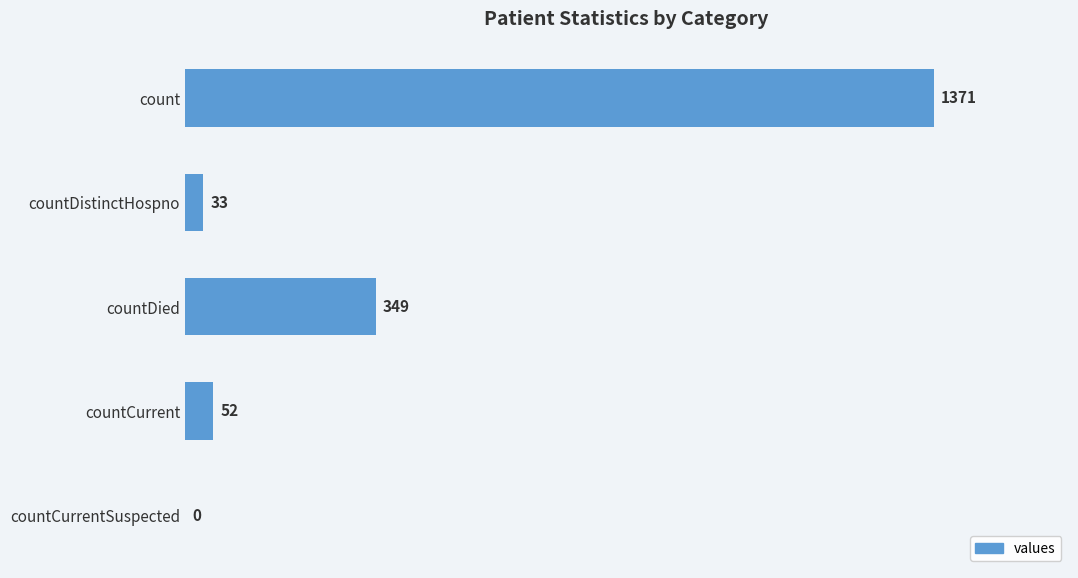

Read the value at countDistinctHospno.

33